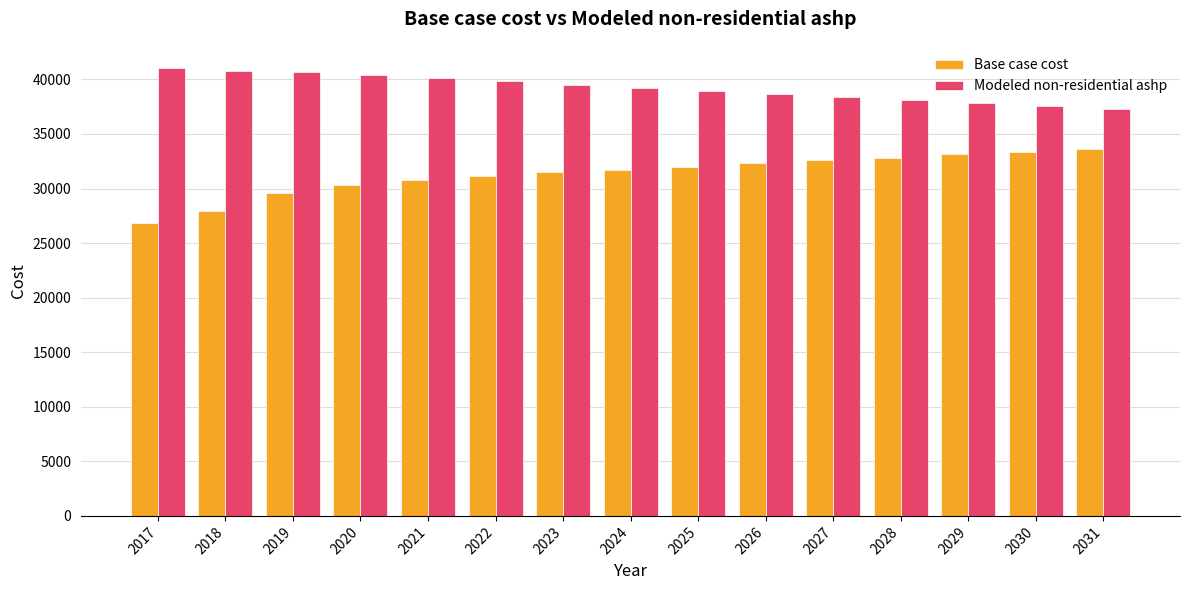

True or false: Base case cost has a value of 12296.1 at 2026.

False